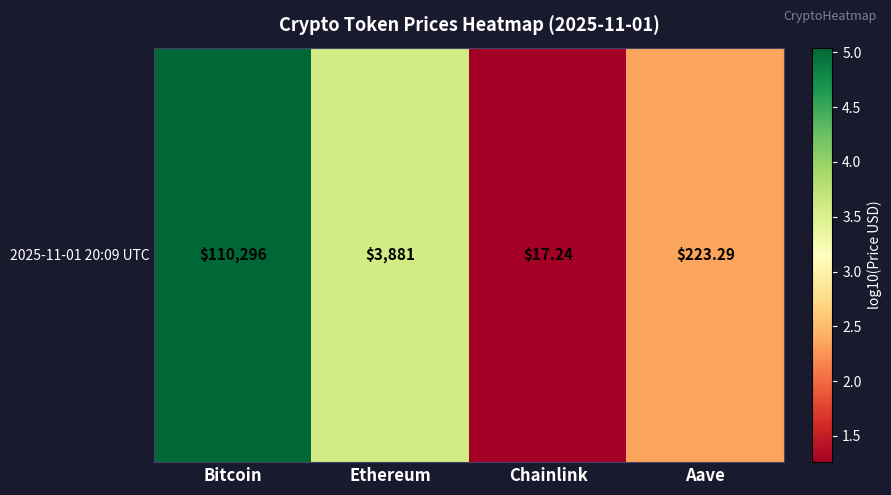

List the labels in order of value, largest first.

Bitcoin, Ethereum, Aave, Chainlink